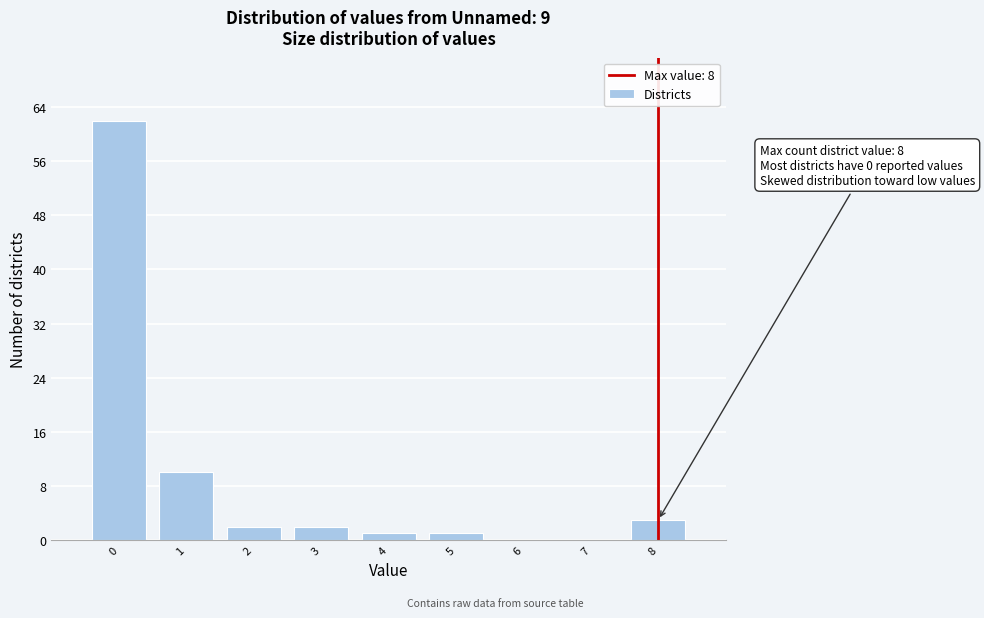

Over which range of the x-axis is the bar tallest?

-0.5 to 0.5